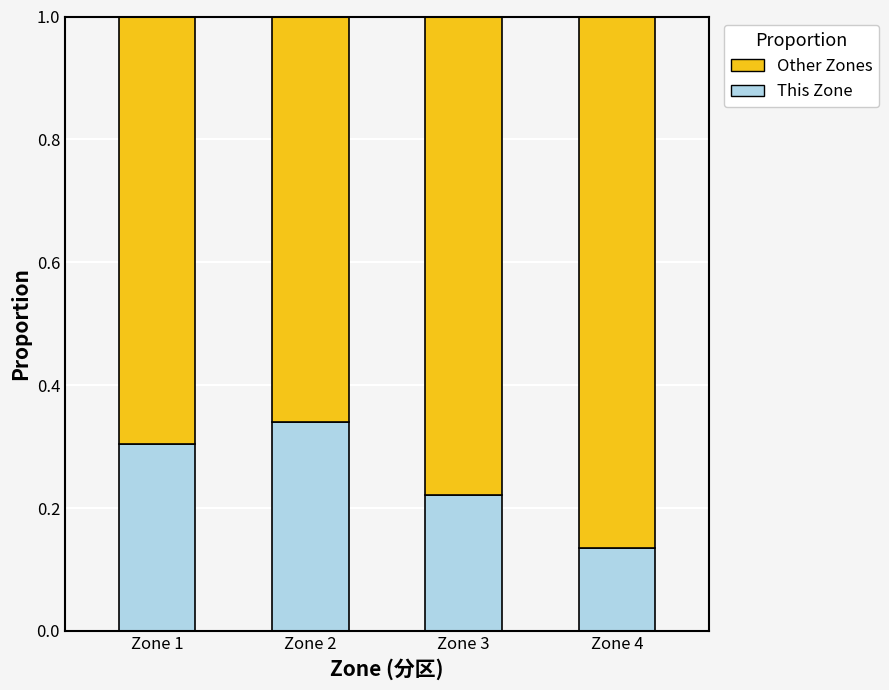

At which label is This Zone closest to 0?

Zone 4